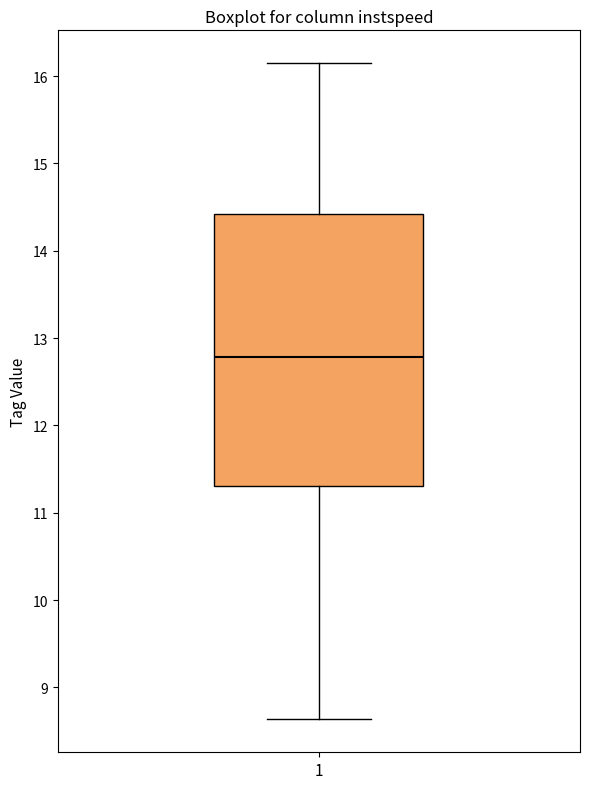

Transcribe this box plot: give where the median line is, the range the box spans, and where the two whiskers end, as read against the y-axis. The values are not printed on the chart, so give them approximately, as read against the axis.

median 12.8, box 11.3 to 14.4, whiskers 8.6 to 16.1